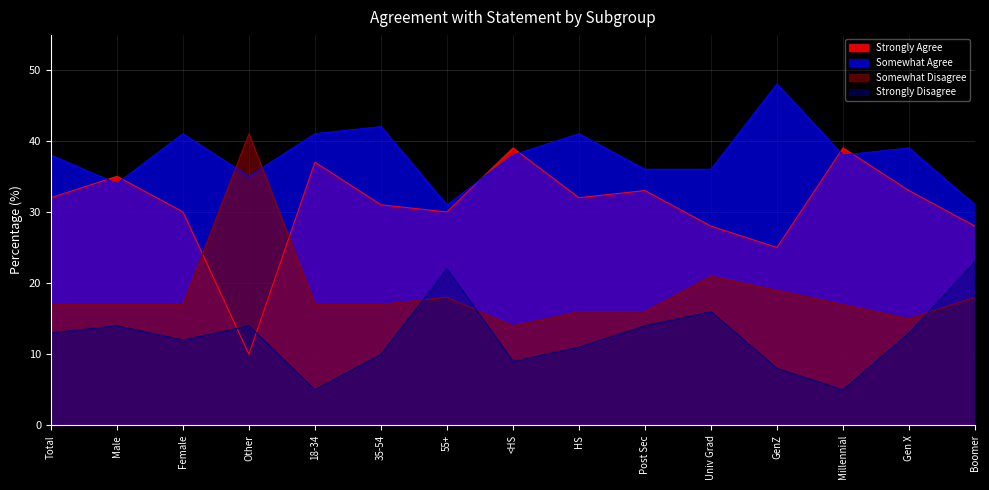

Which series has the widest spread of values?

Strongly Agree